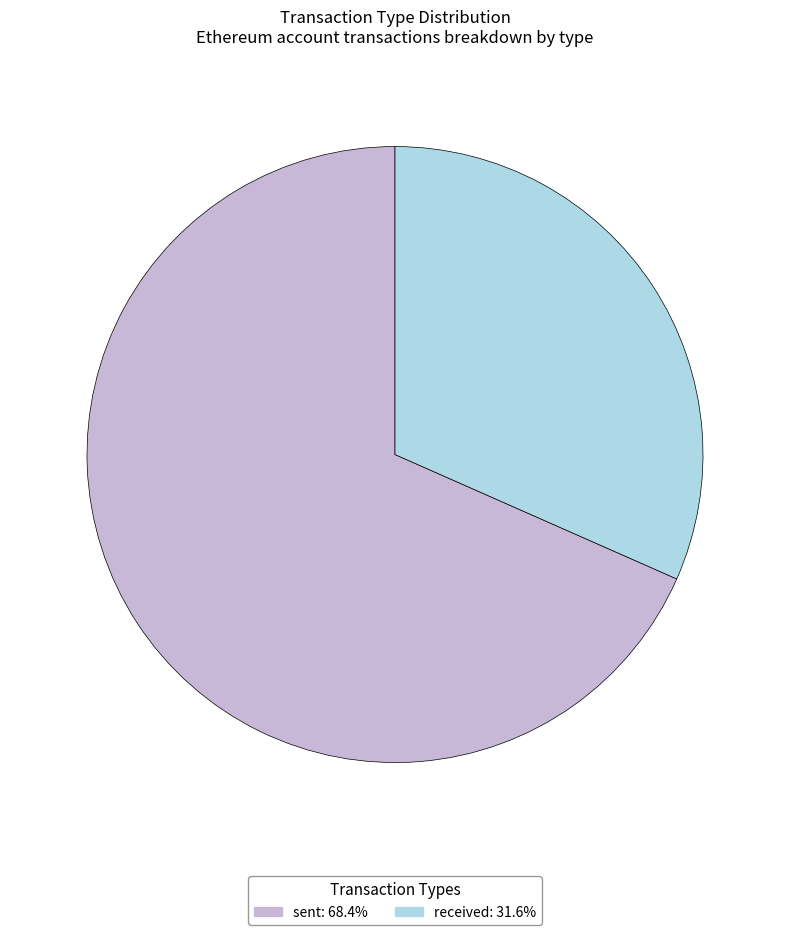

True or false: received accounts for 22% of the total.

False